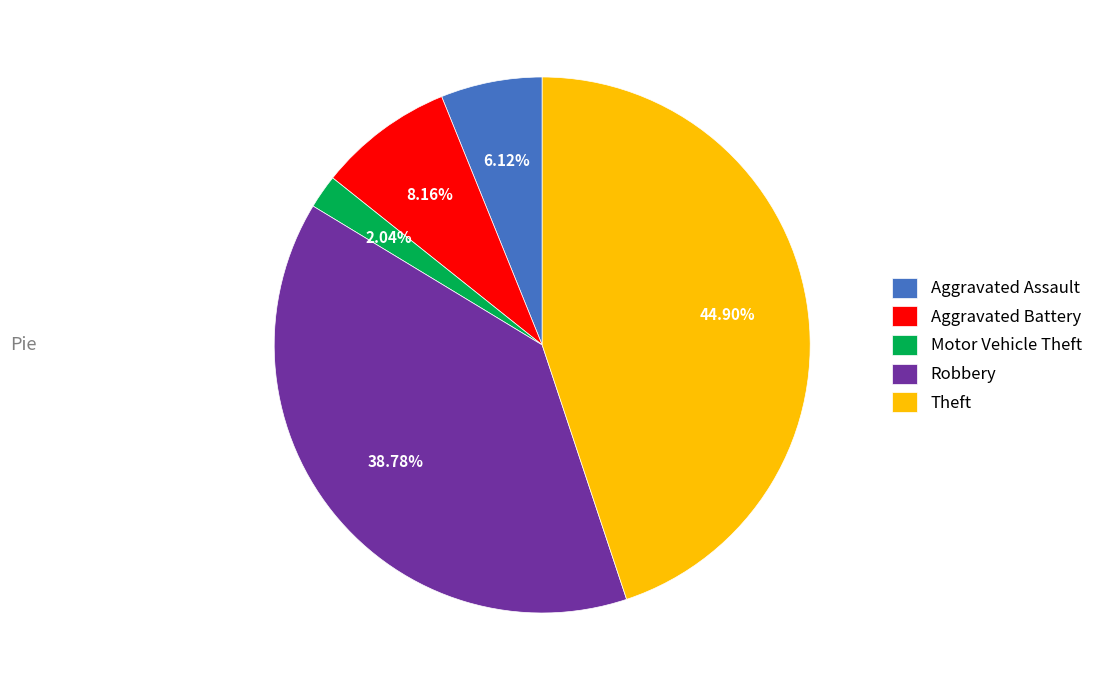

Which has a higher value, Robbery or Motor Vehicle Theft?

Robbery